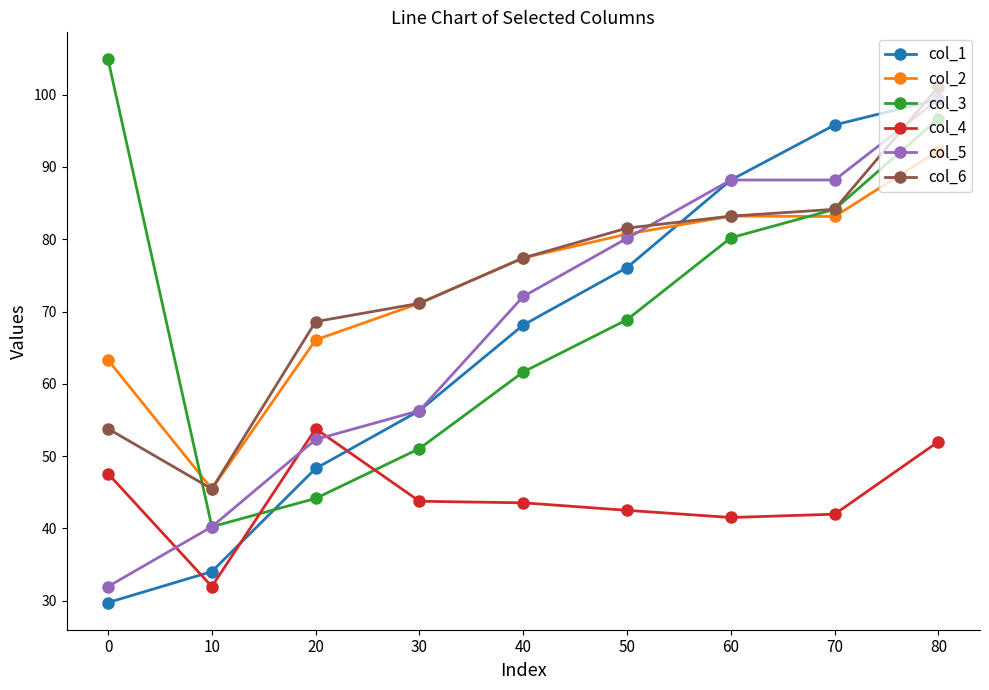

What is the value of the col_1 point at the 7th from the left?

88.2